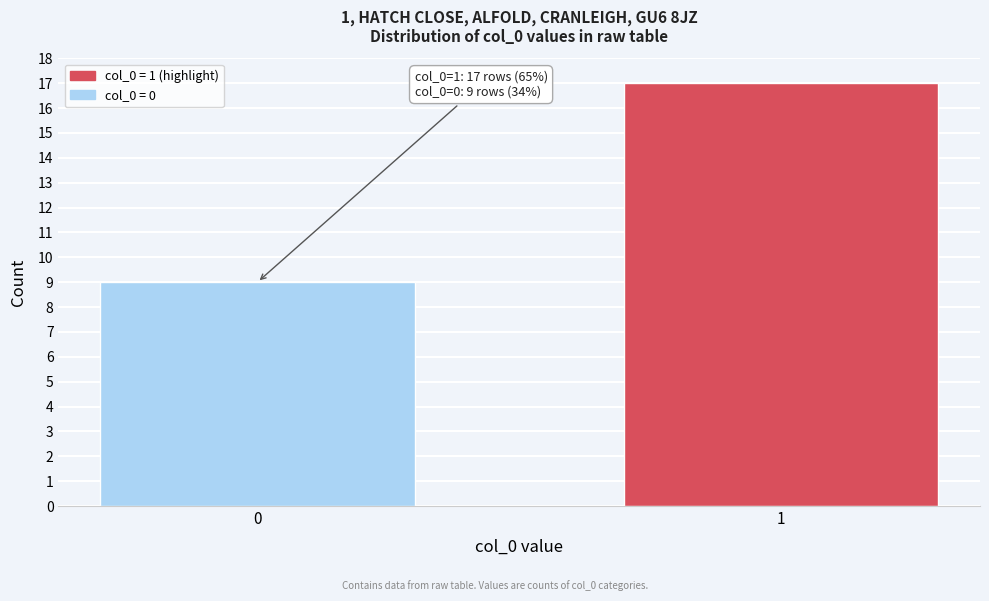

Reading left to right, extract all data points from this chart.

9	17